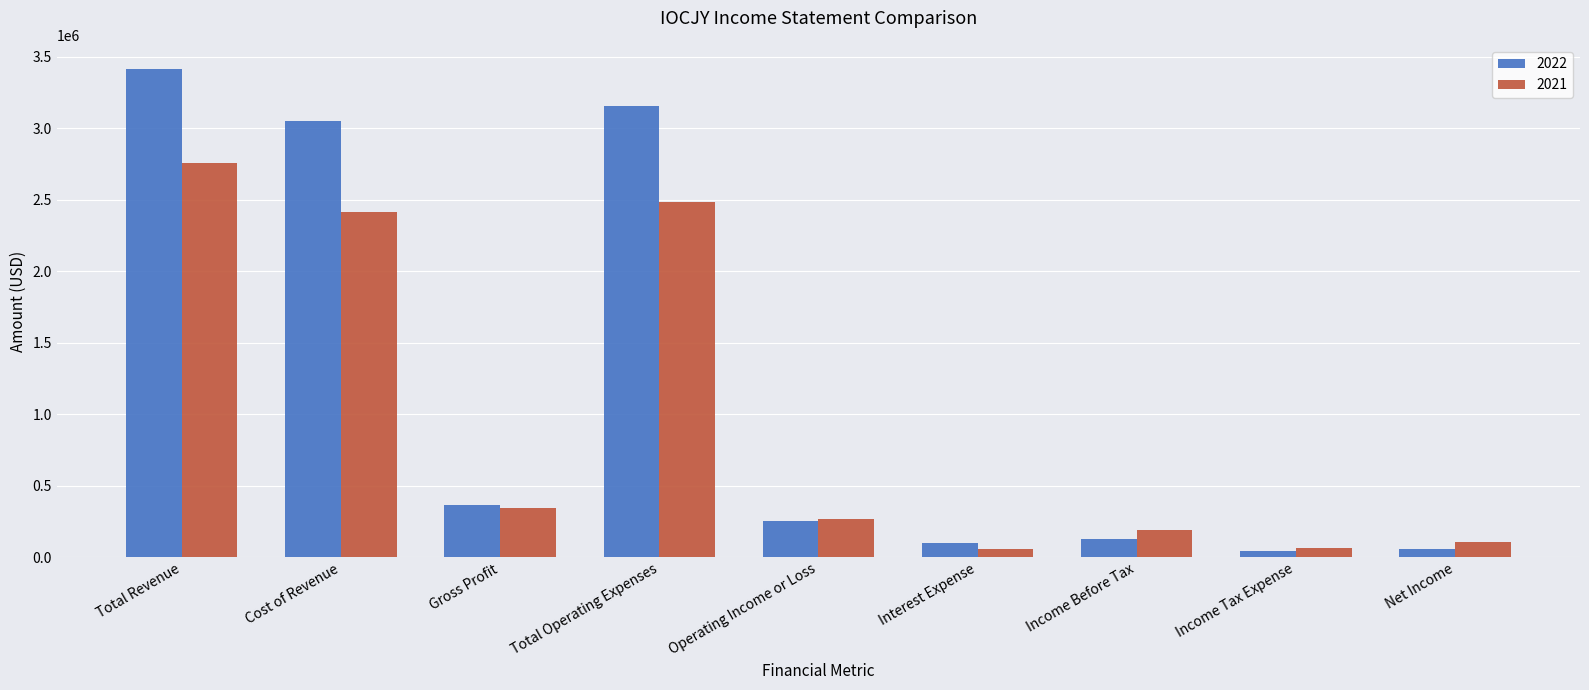

Count the number of data series in this chart.

2